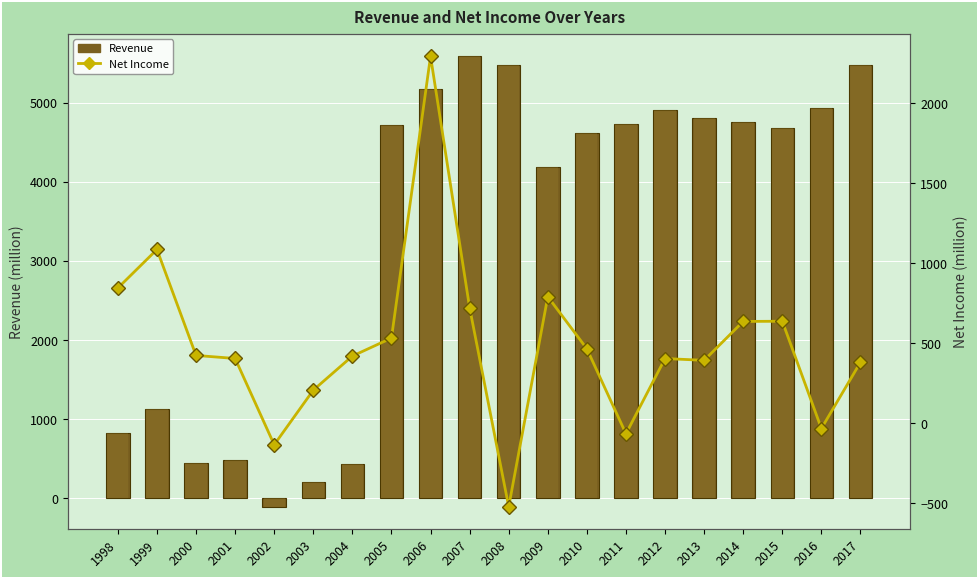

Are the bars grouped side by side (vs. stacked)?

Yes